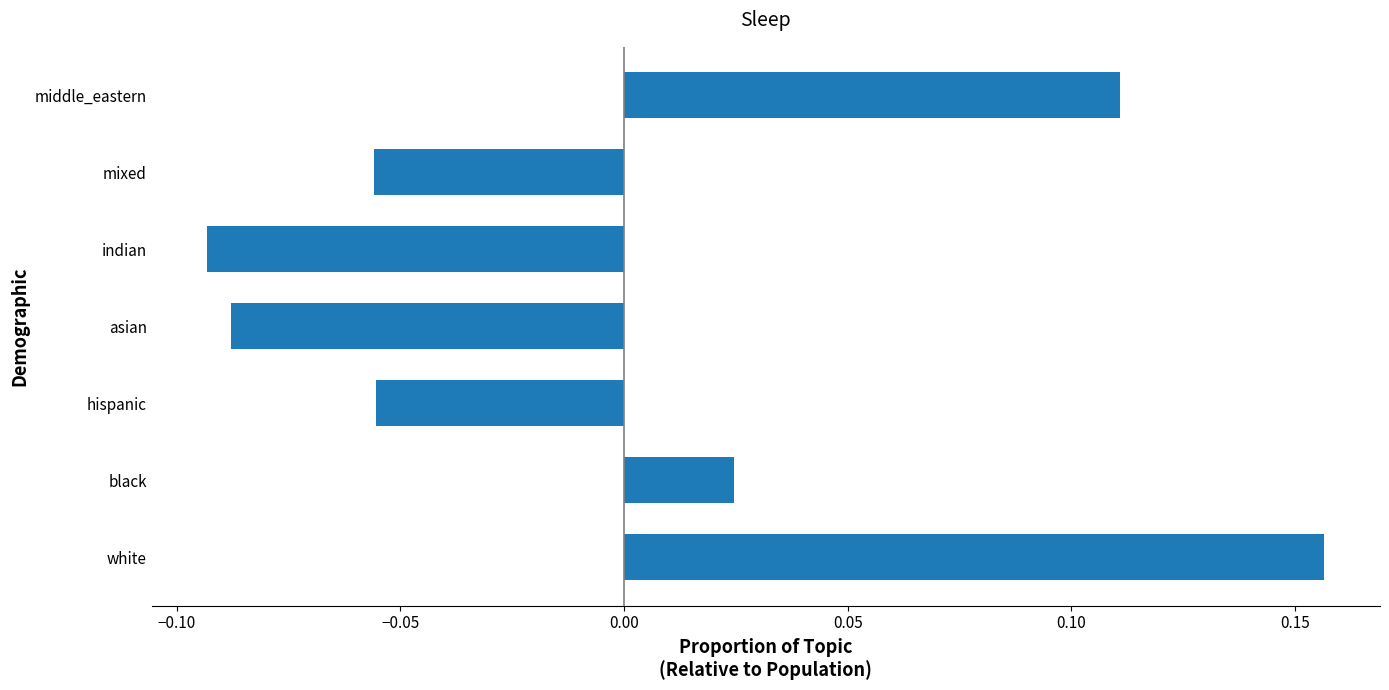

Which label corresponds to the smallest value in the chart?

indian